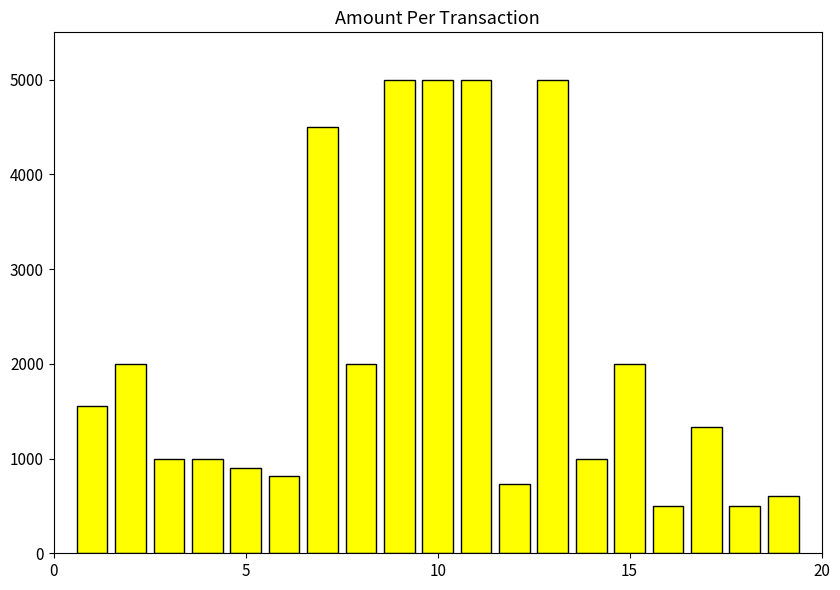

Does the chart contain stacked bars?

No